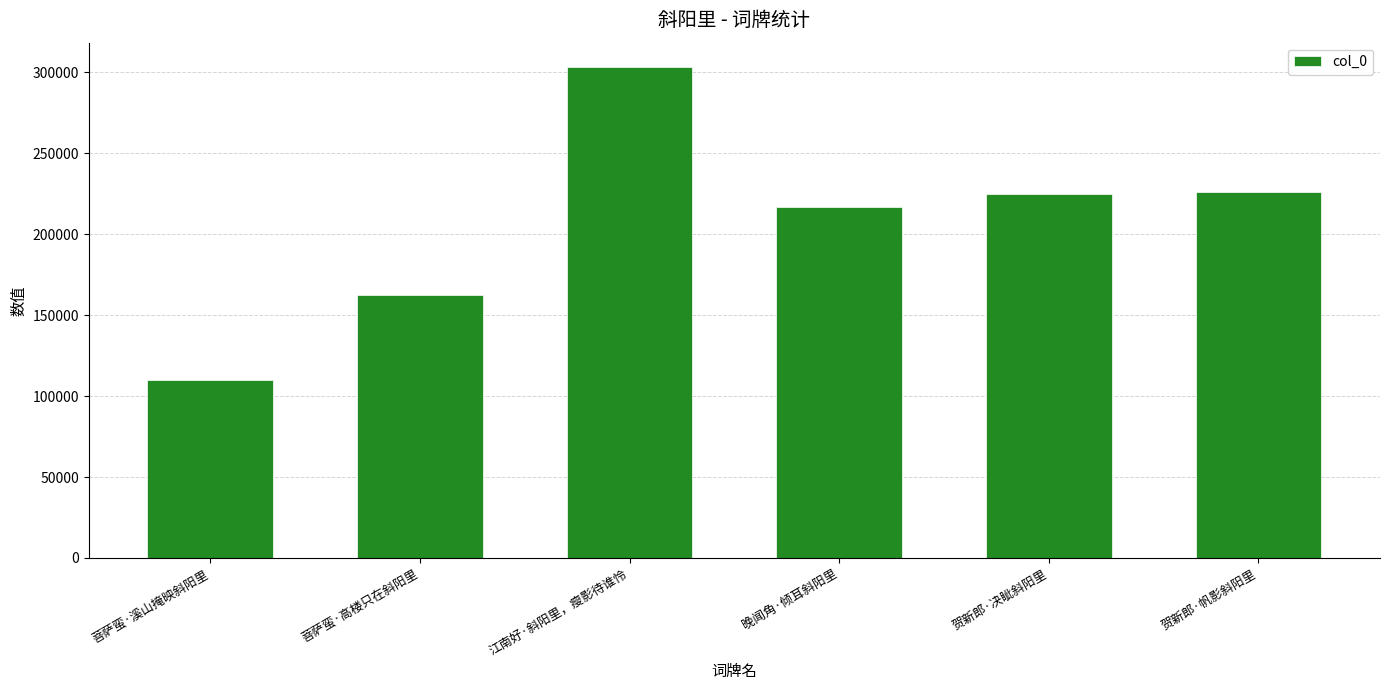

Between 贺新郎·决眦斜阳里 and 菩萨蛮·高楼只在斜阳里, which is larger?

贺新郎·决眦斜阳里